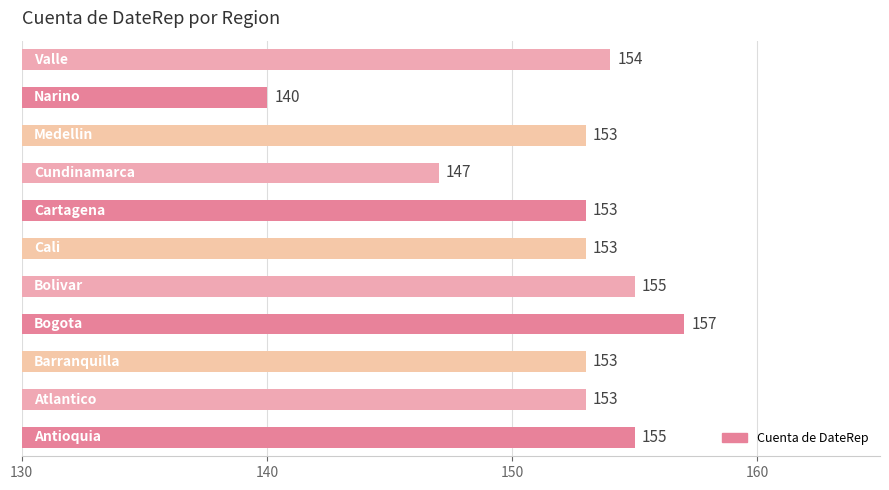

Reading top to bottom, extract all data points from this chart.

154	140	153	147	153	153	155	157	153	153	155